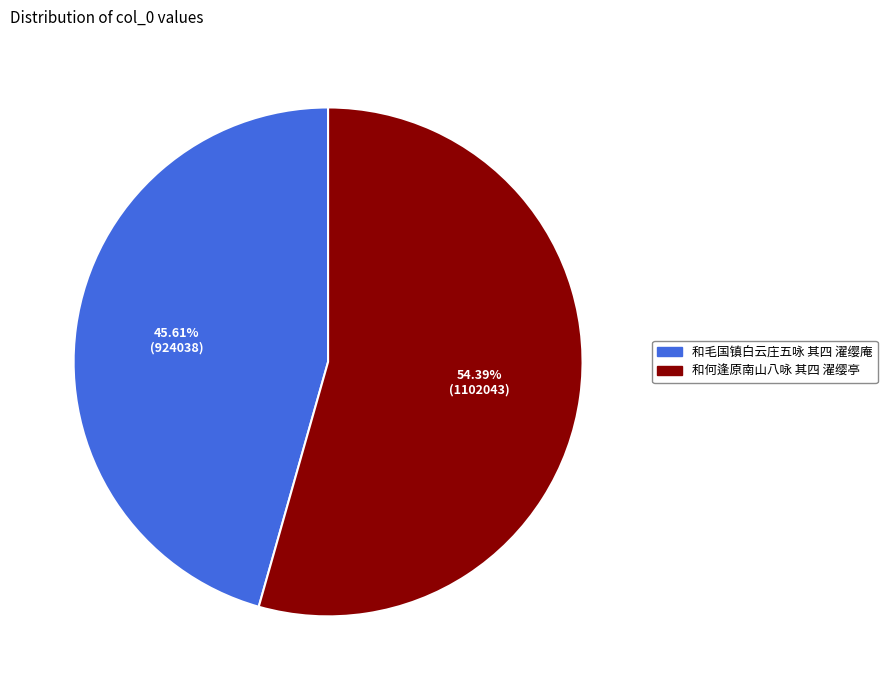

Which slice is the smallest?

和毛国镇白云庄五咏 其四 濯缨庵